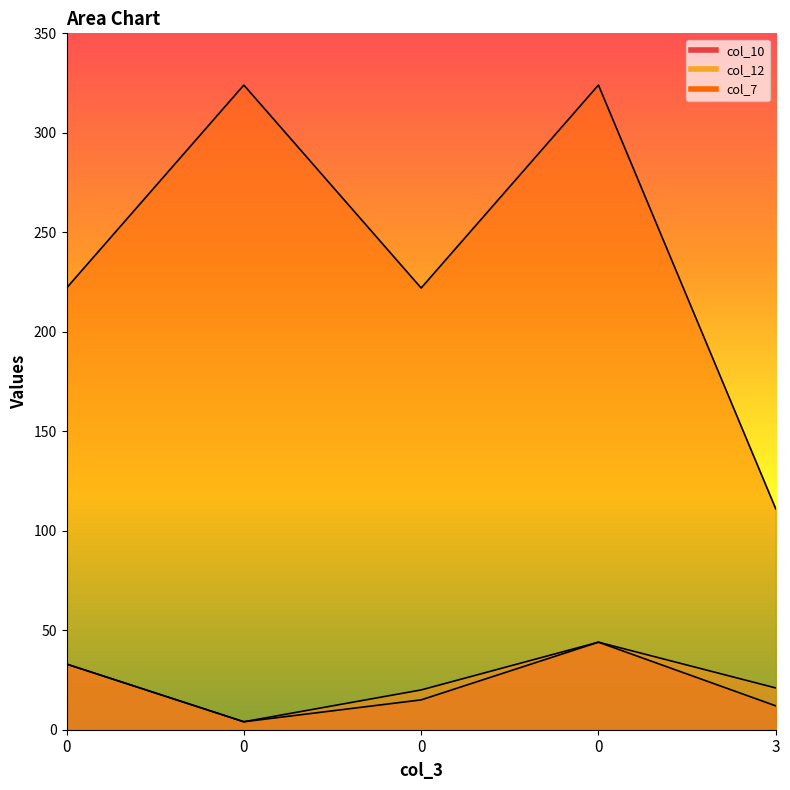

True or false: col_10 and col_7 cross at least once.

False